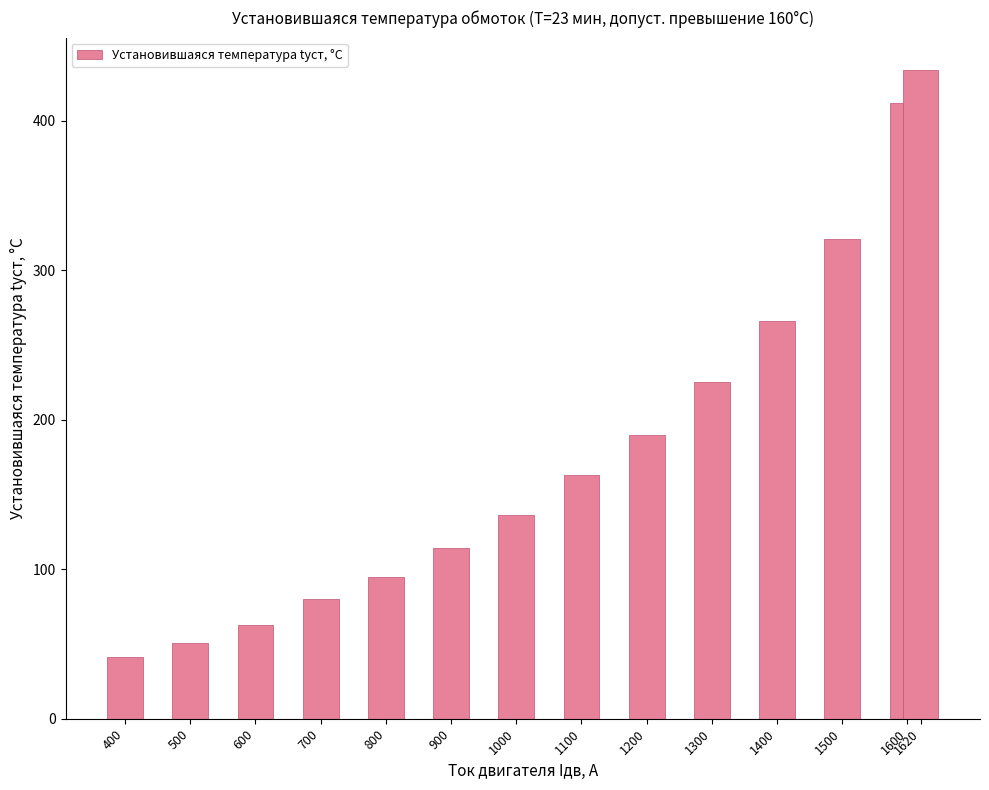

Reading right to left, what are all the values shown in this chart?

1620=434	1600=412	1500=321	1400=266	1300=225	1200=190	1100=163	1000=136	900=114	800=95	700=80	600=63	500=51	400=41